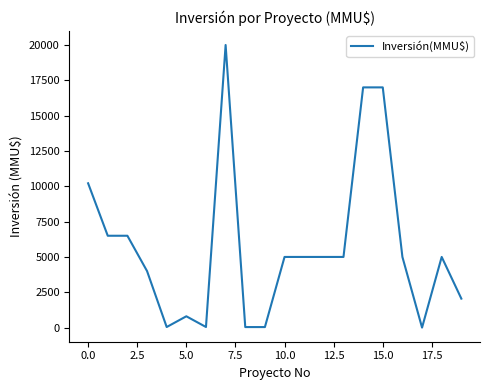

What is the difference between the maximum and minimum values?

20000